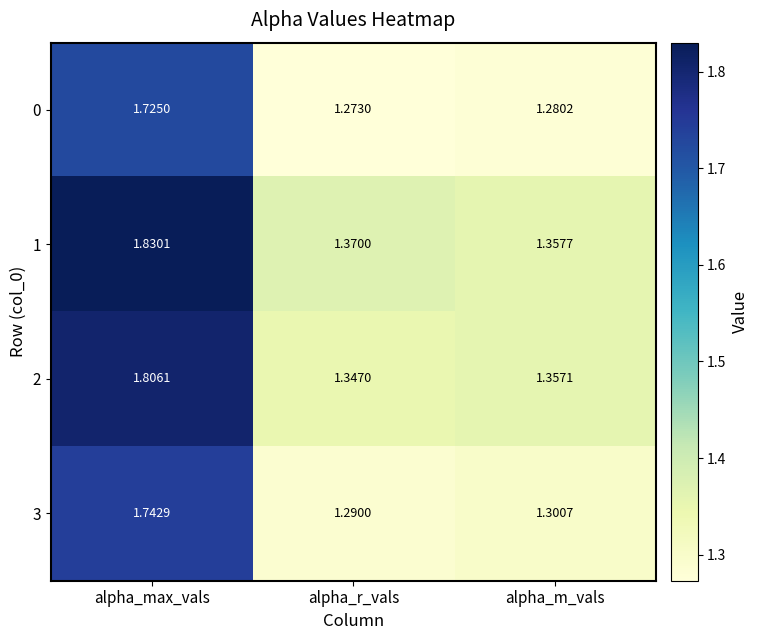

List the labels in order of 2 value, smallest first.

alpha_r_vals, alpha_m_vals, alpha_max_vals